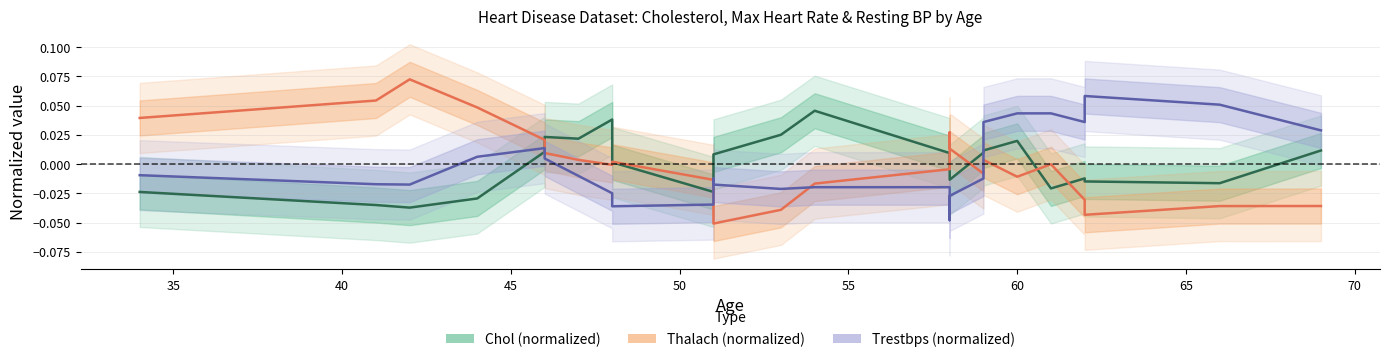

Rank the series by their average value, from highest to lowest.

Chol (normalized), Thalach (normalized), Trestbps (normalized)